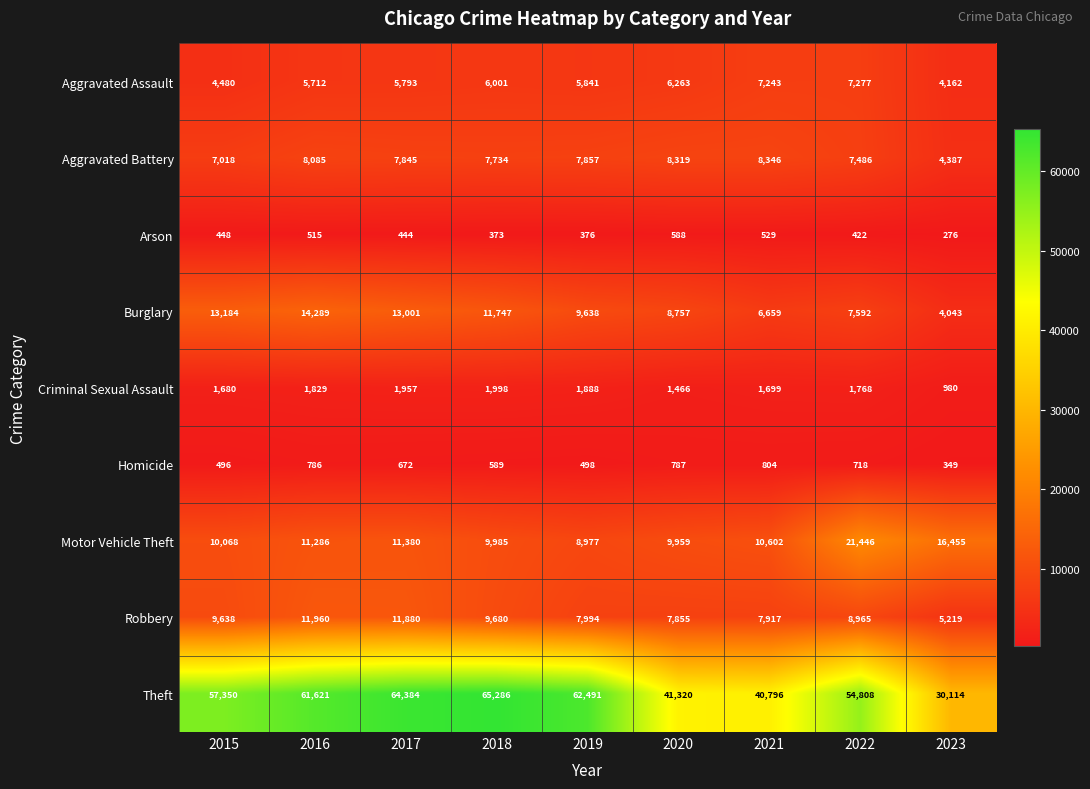

True or false: Robbery has a value of 7994 at 2019.

True